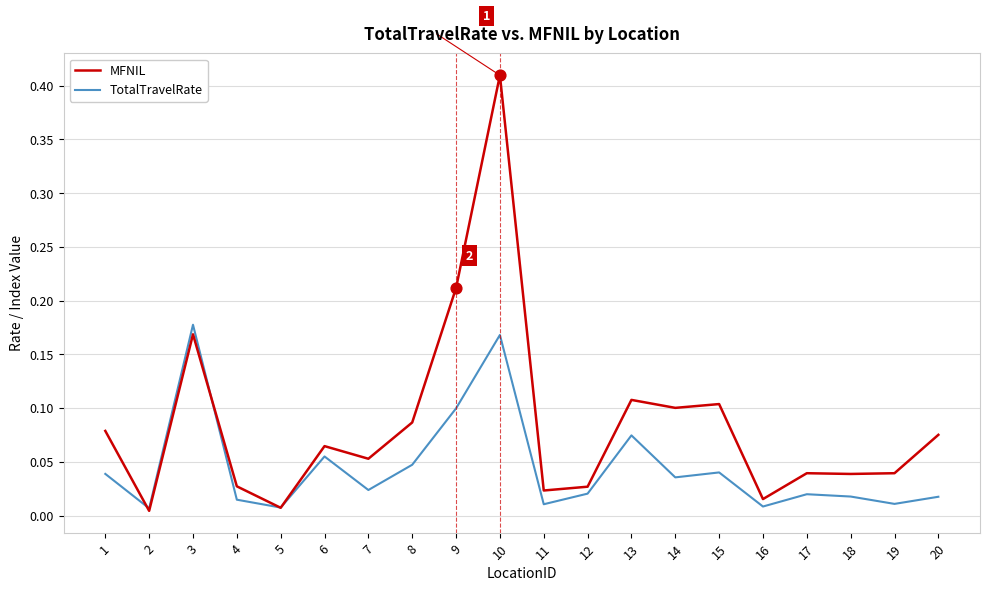

At how many categories does at least one series exceed 0?

20